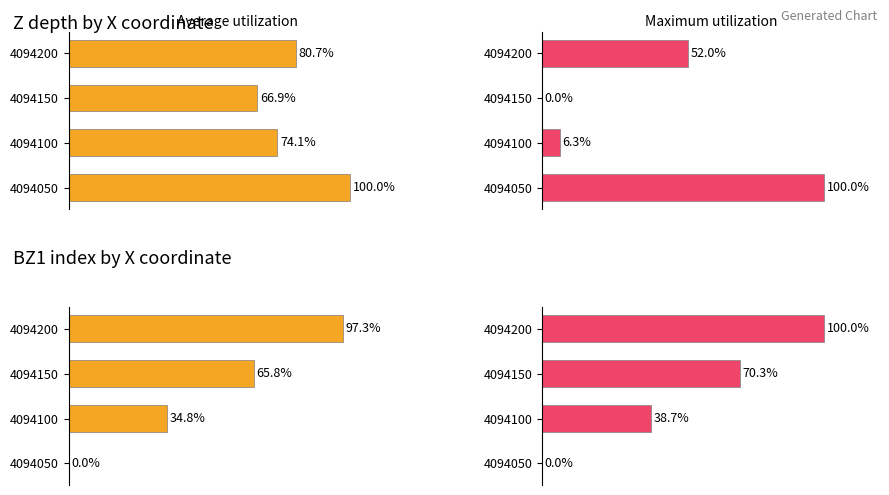

What is the greatest value displayed?

100.0